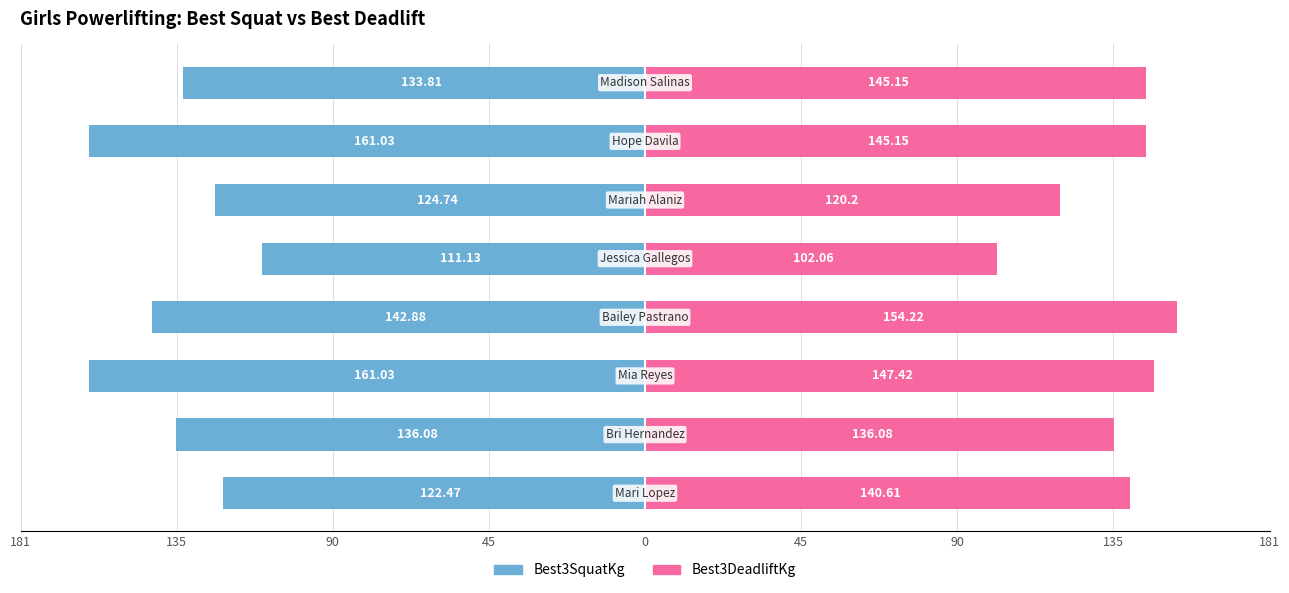

The Best3DeadliftKg series shows 136.1 at 135. True or false?

True